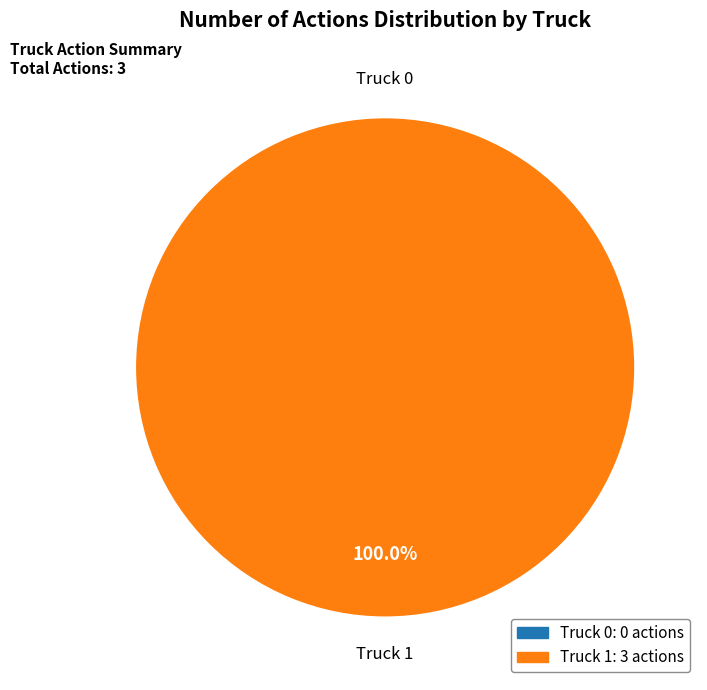

What is the smallest slice in the pie chart?

Truck 0